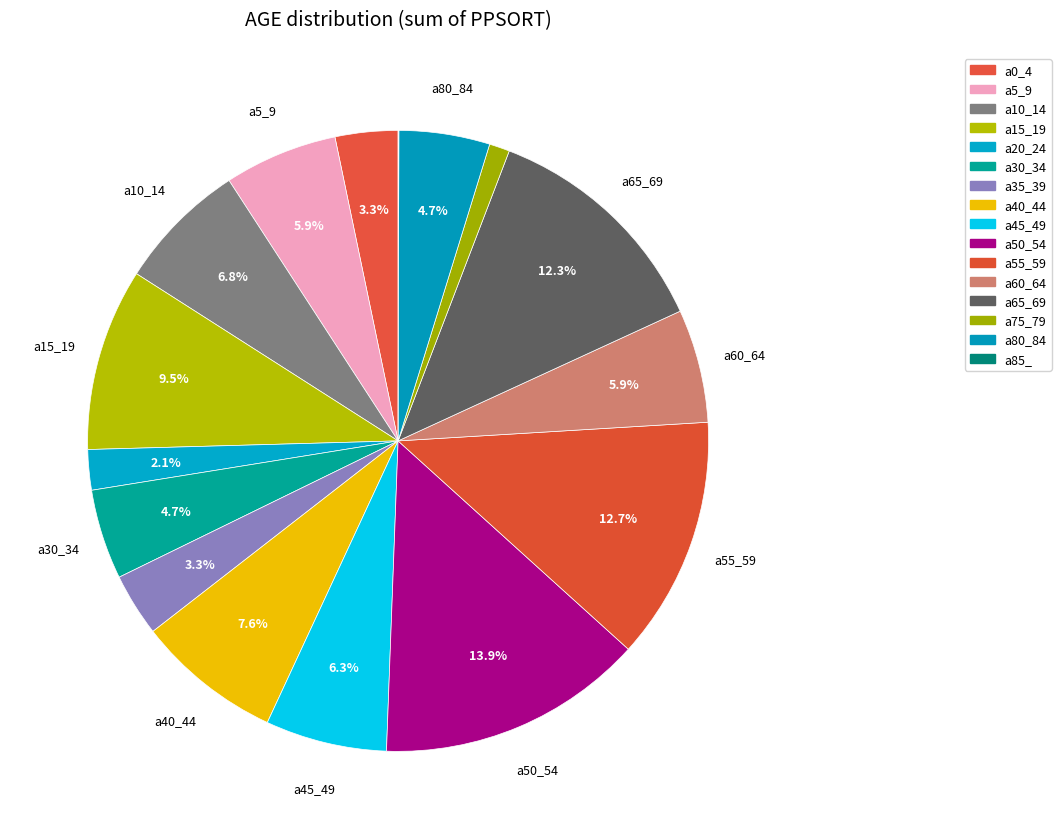

The a30_34 slice represents 5% of the pie. True or false?

True